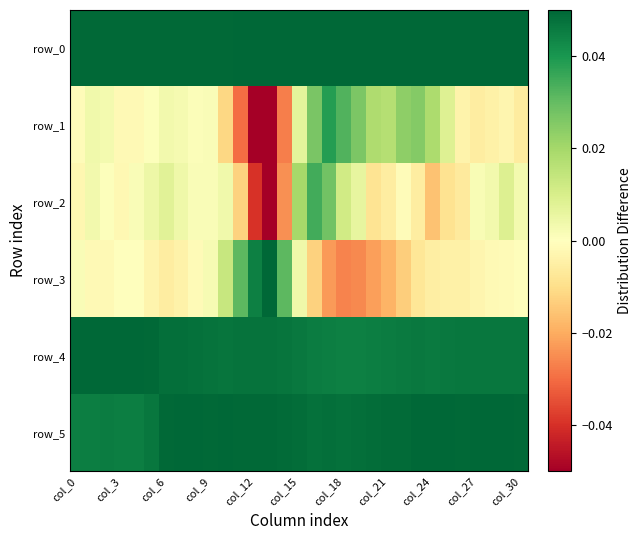

At which category is the sum across all series the highest?

16